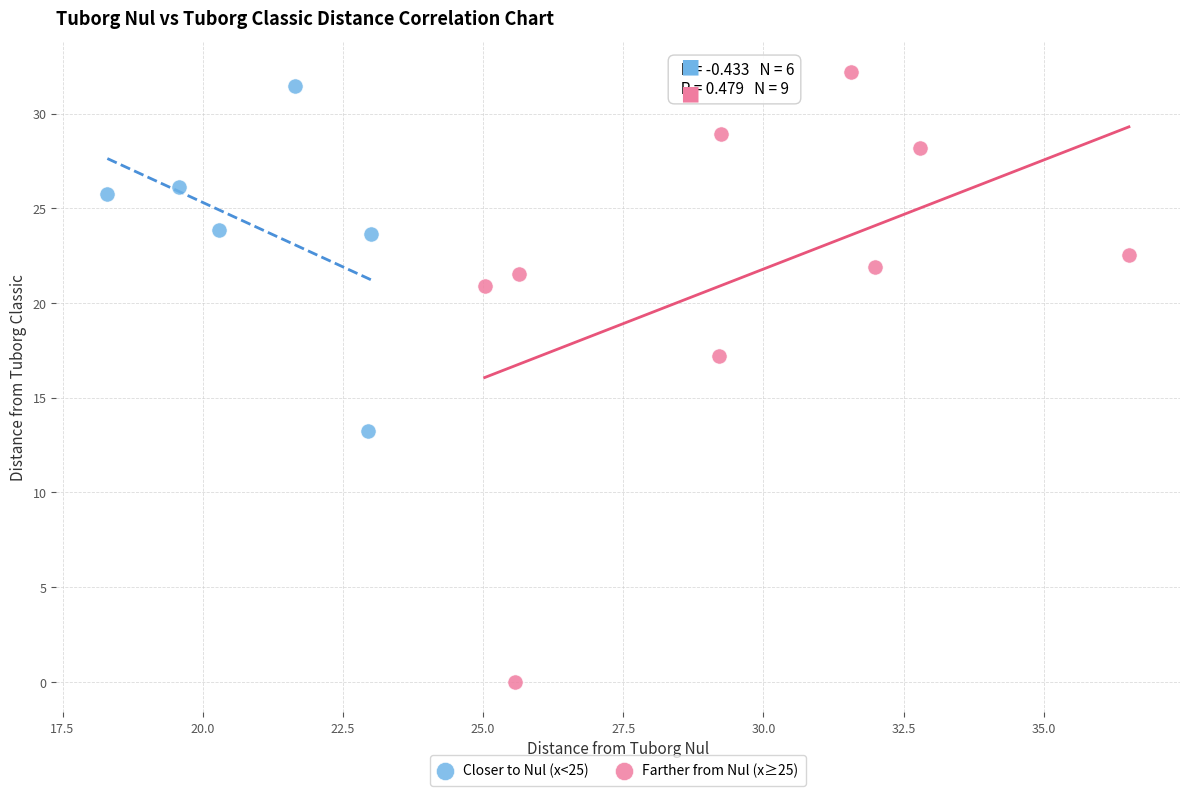

Which series contains the lowest Y value?

Farther from Nul (x≥25)